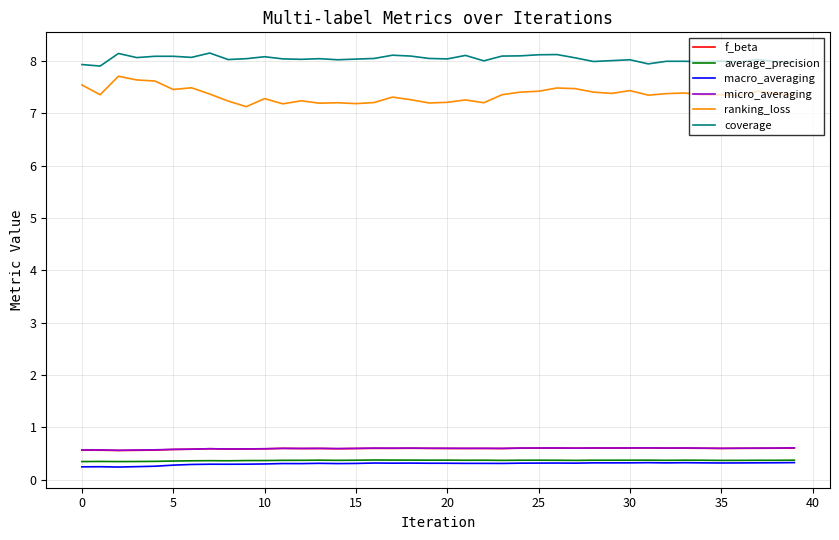

Which series has the largest total across all categories?

coverage